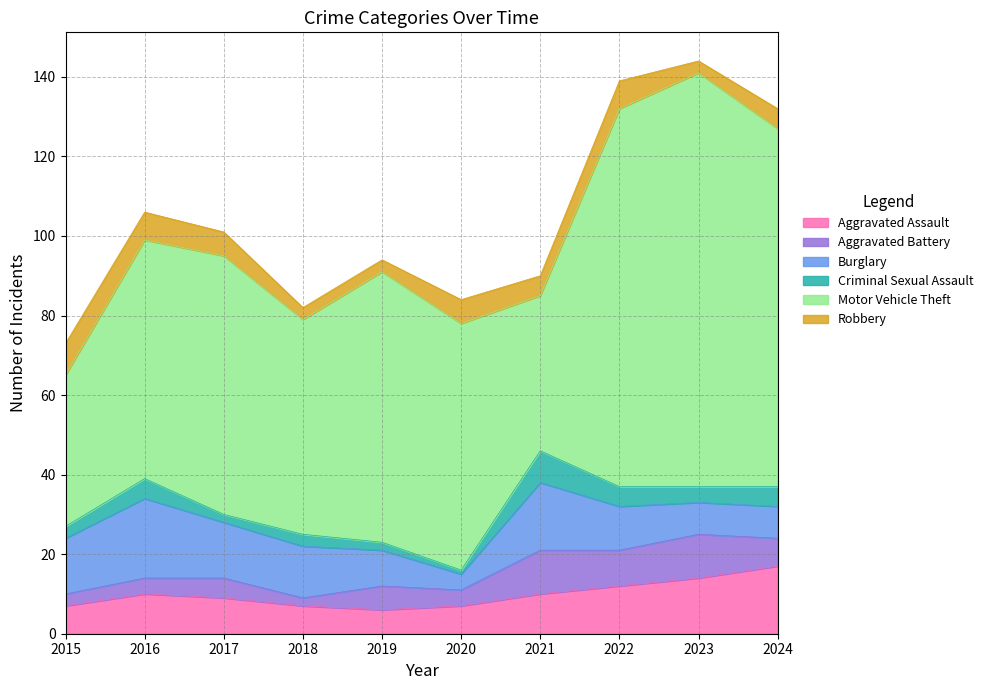

What is the value of the Robbery point at the 4th from the left?

3